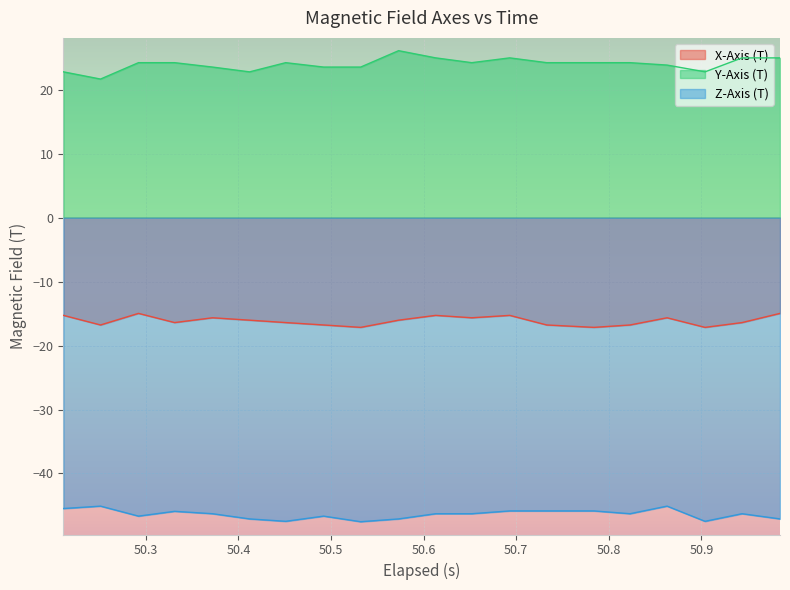

Rank the series by their average value, from highest to lowest.

Y-Axis (T), X-Axis (T), Z-Axis (T)